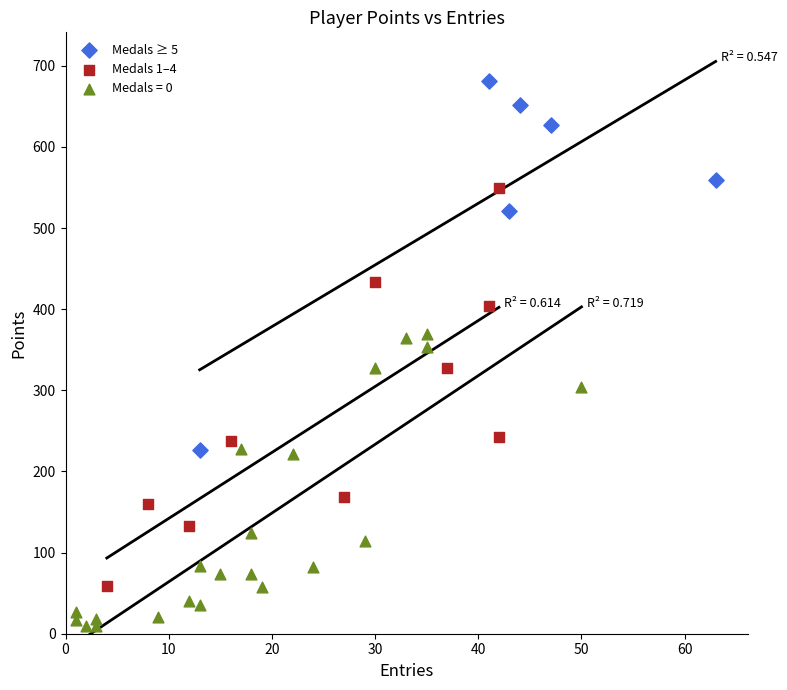

Which series contains the highest Y value?

Medals ≥ 5